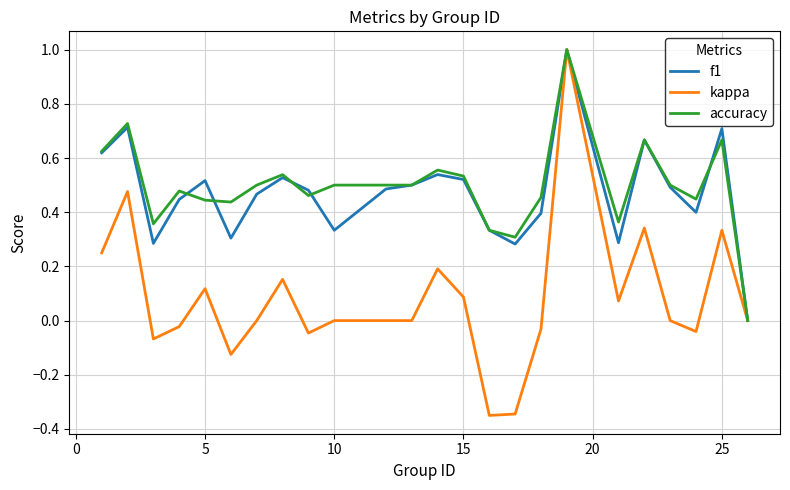

What is the highest value of the kappa series?

1.0